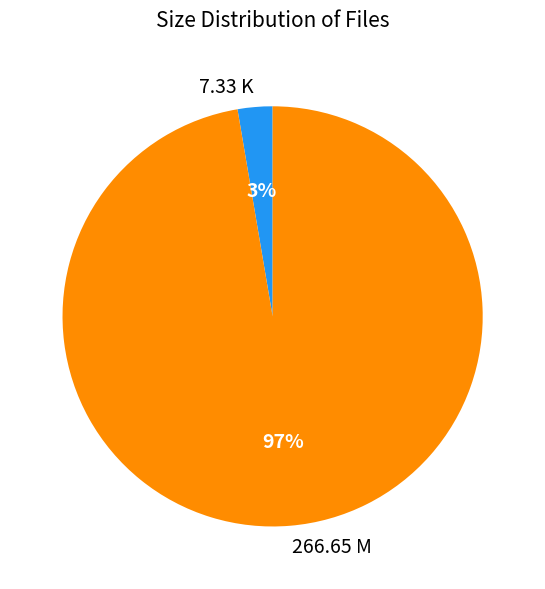

Which slice is the smallest?

7.33 K